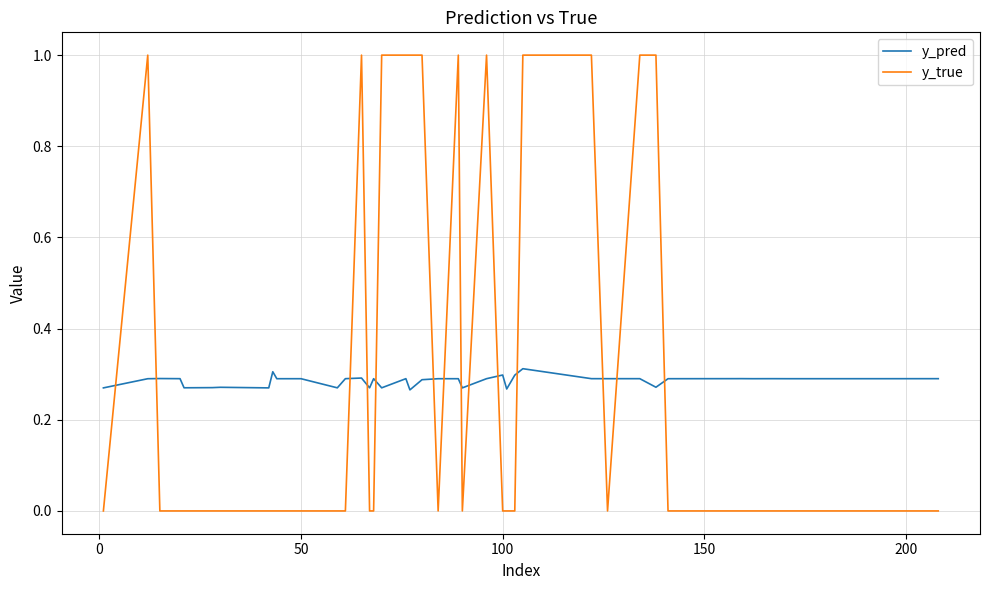

Is this an area chart (filled region under the line)?

No